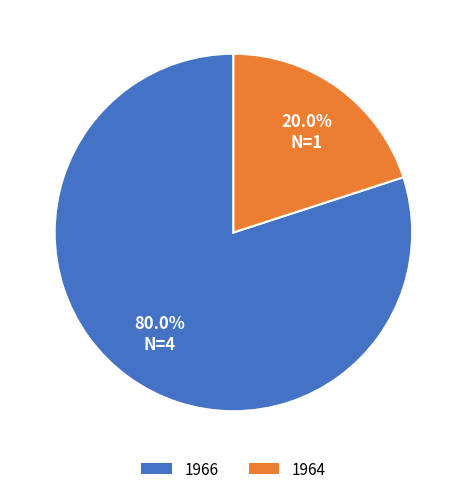

To the nearest percent, what is the combined percentage of 1964 and 1966?

100%